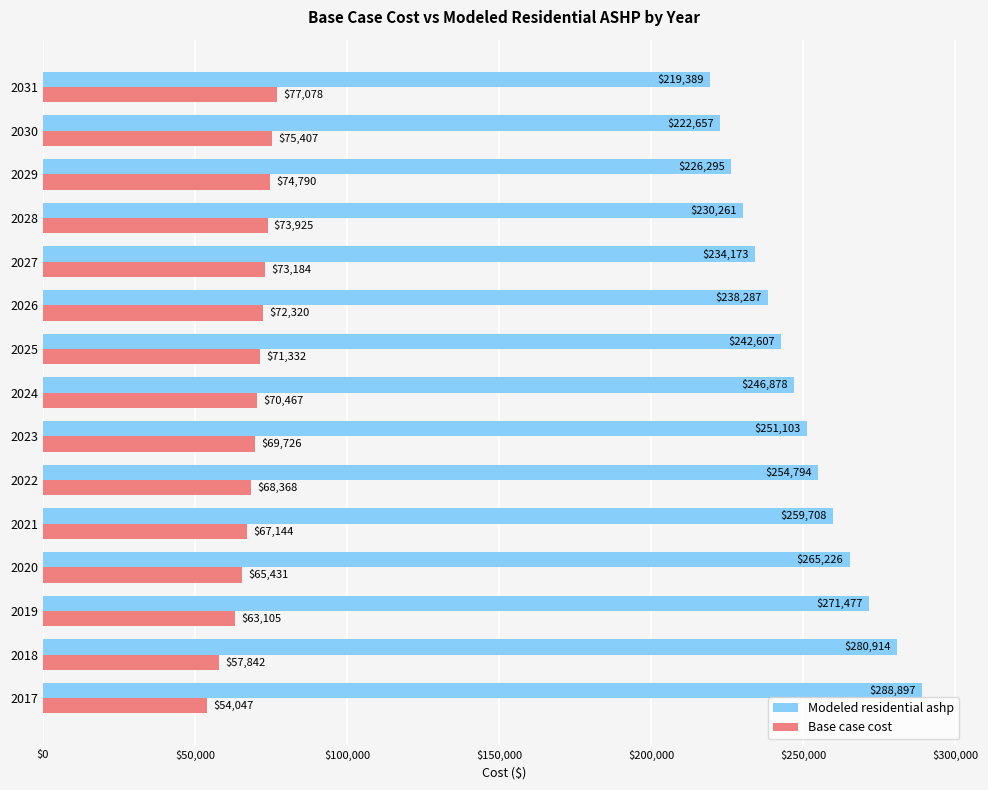

At which label is Base case cost closest to 65562?

2020